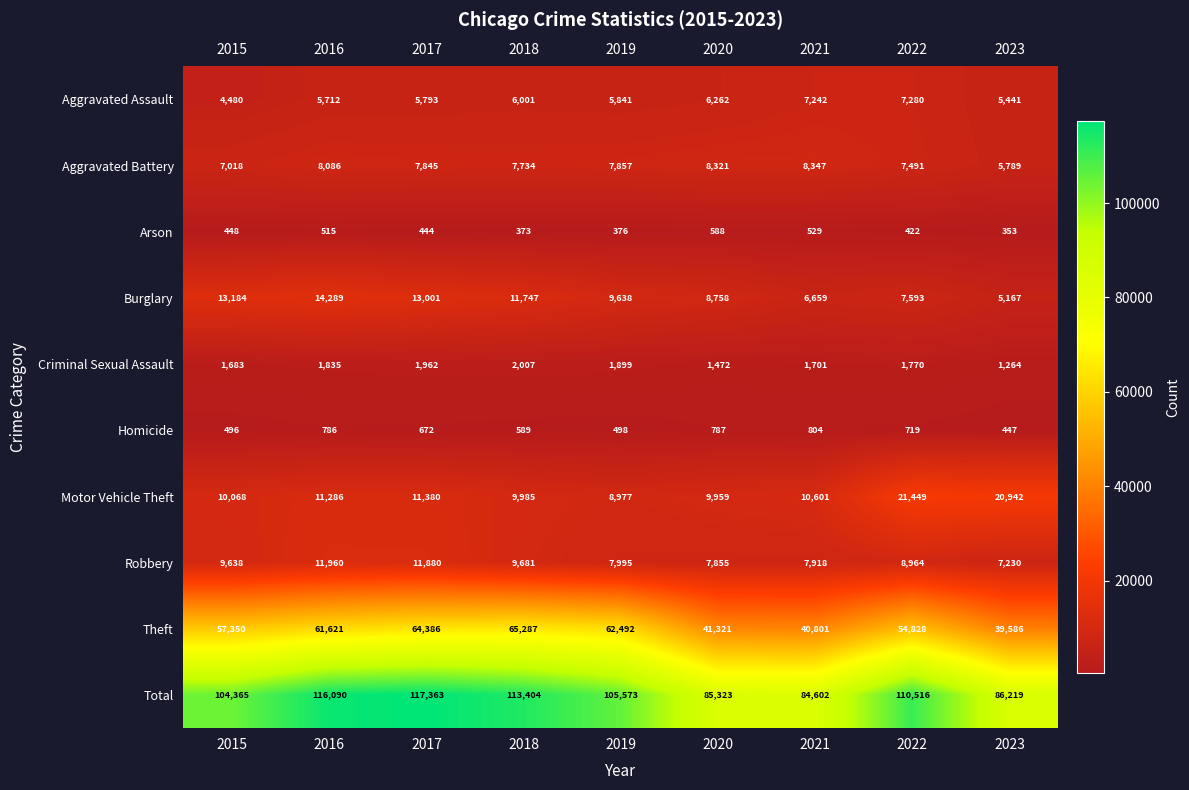

At which category does the chart reach its minimum across all series?

2023